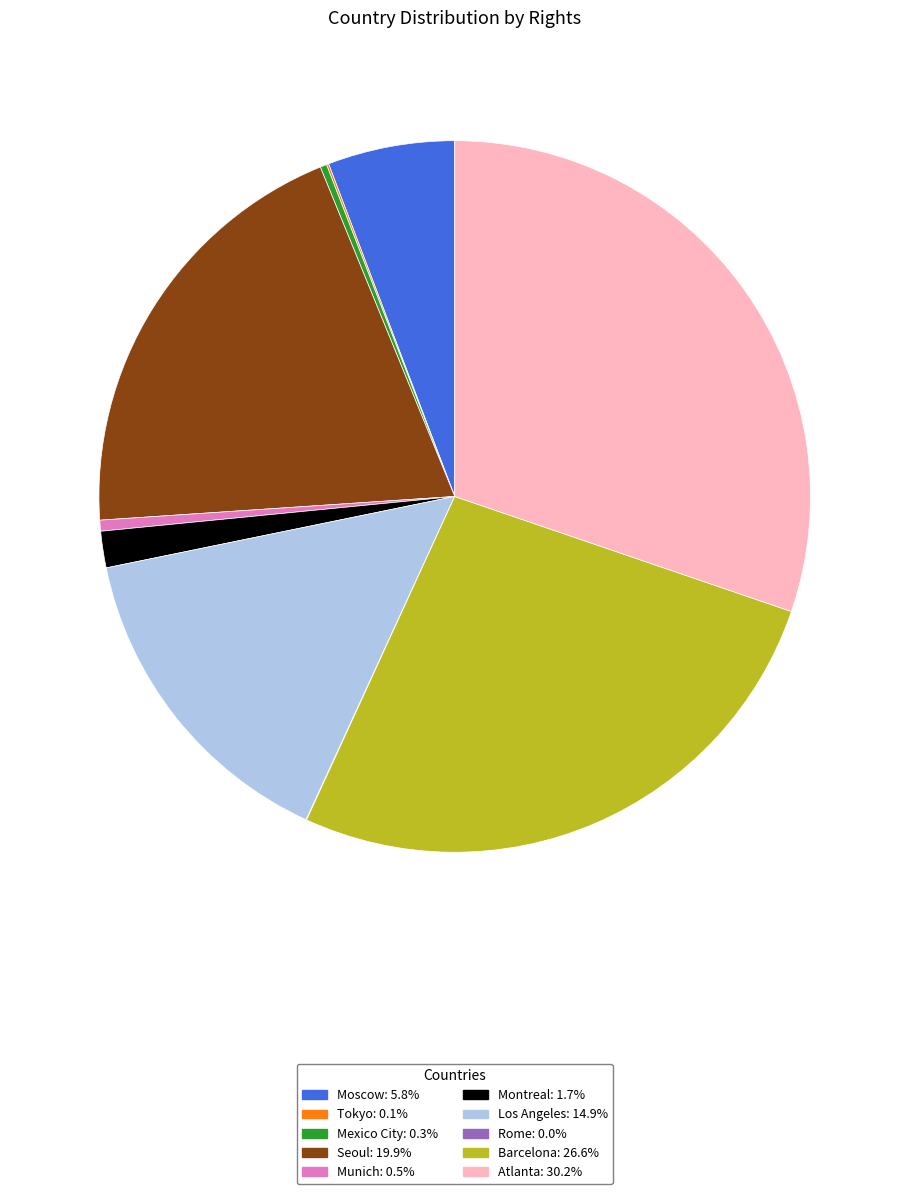

Is the sum of Barcelona: 26.6% and Moscow: 5.8% greater than half?

No